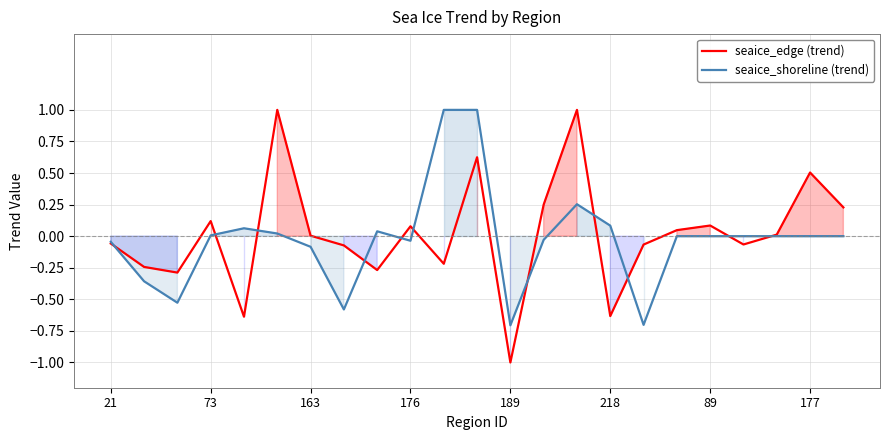

Which series has the largest range (max minus min)?

seaice_edge (trend)